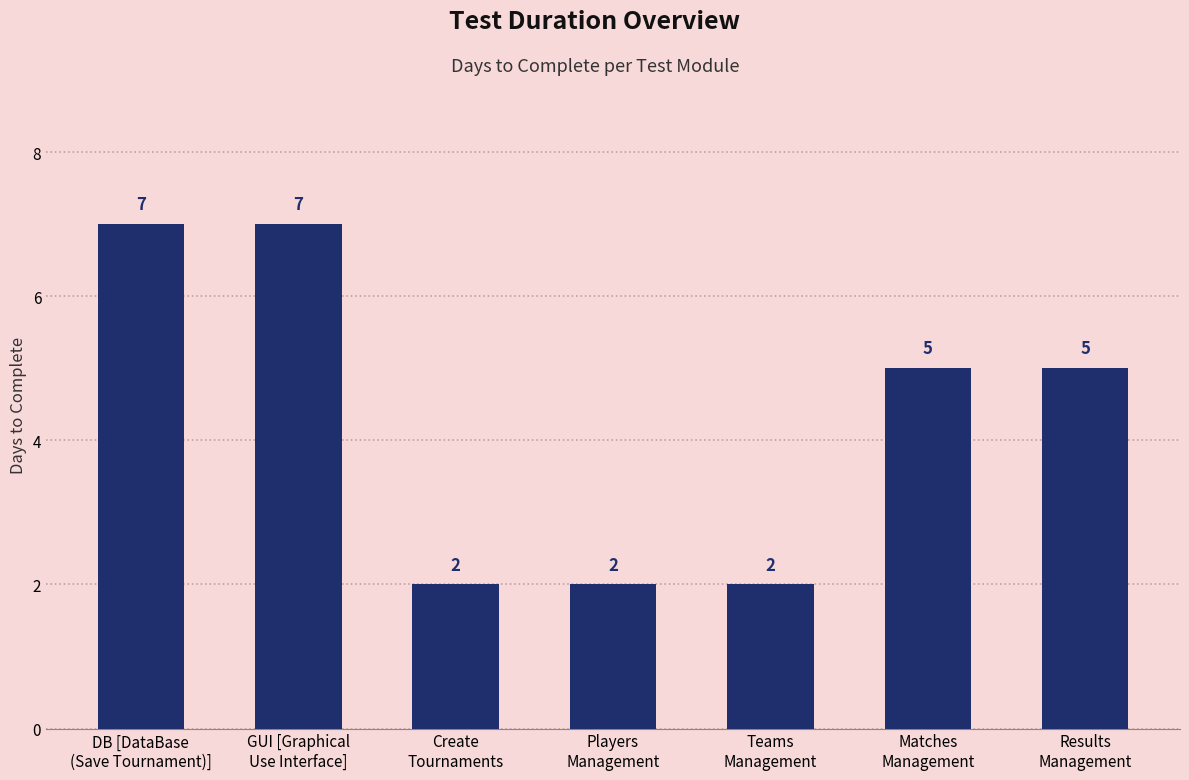

Are the bars horizontal?

No